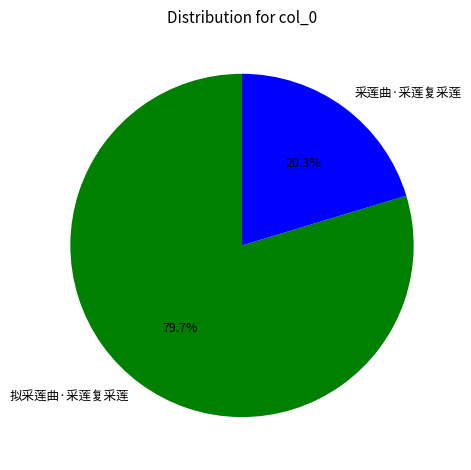

Rank the categories by value from lowest to highest.

采莲曲·采莲复采莲, 拟采莲曲·采莲复采莲